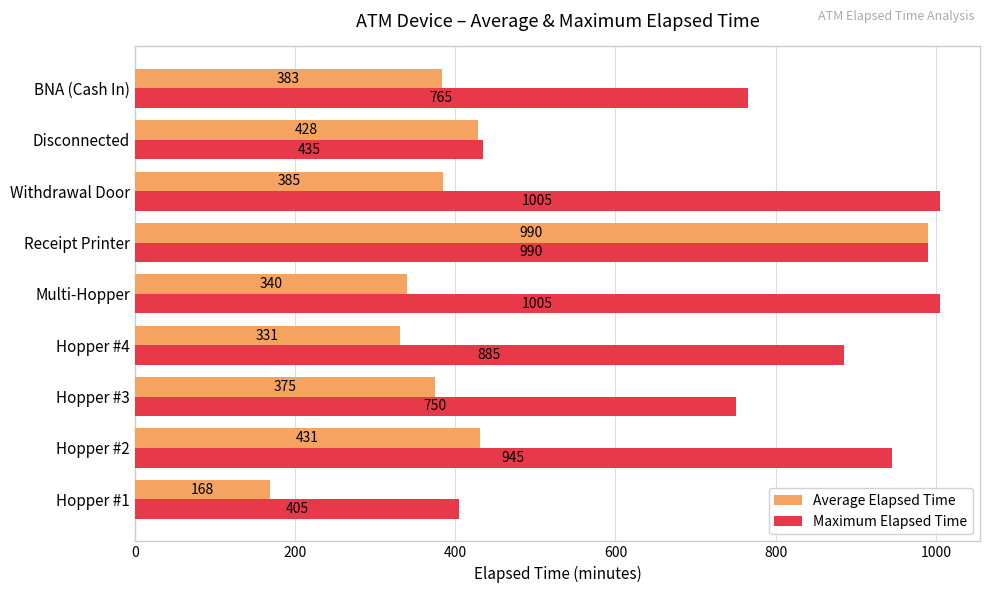

At which label is Maximum Elapsed Time closest to 705?

Hopper #3